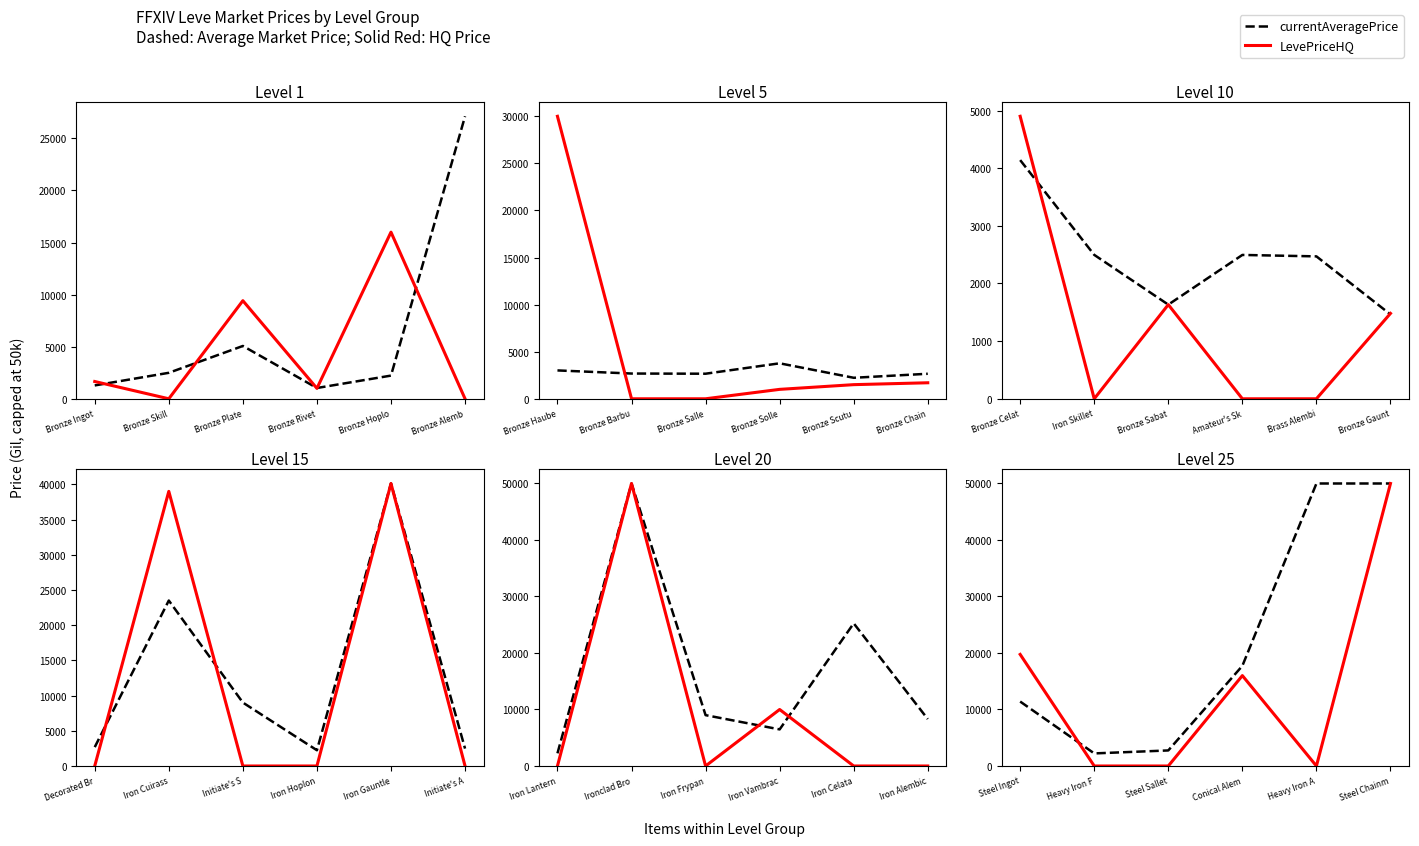

What position from the right is Steel Ingot?

6